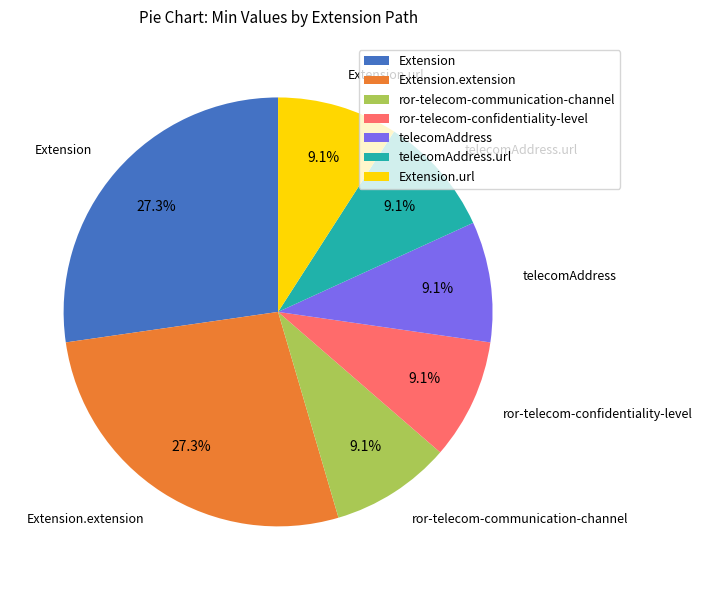

How many slices are in this pie chart?

7